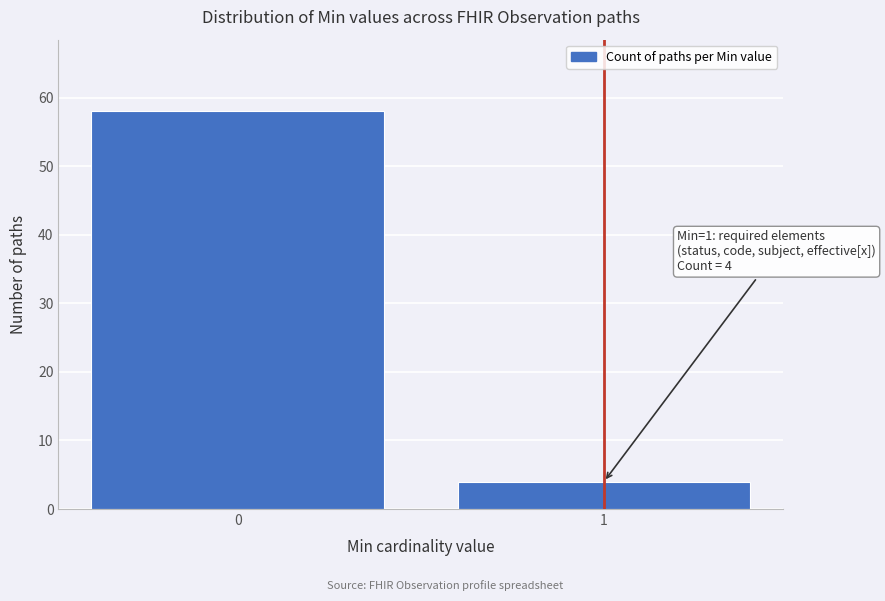

Reading left to right, transcribe all the data shown in this chart.

58	4